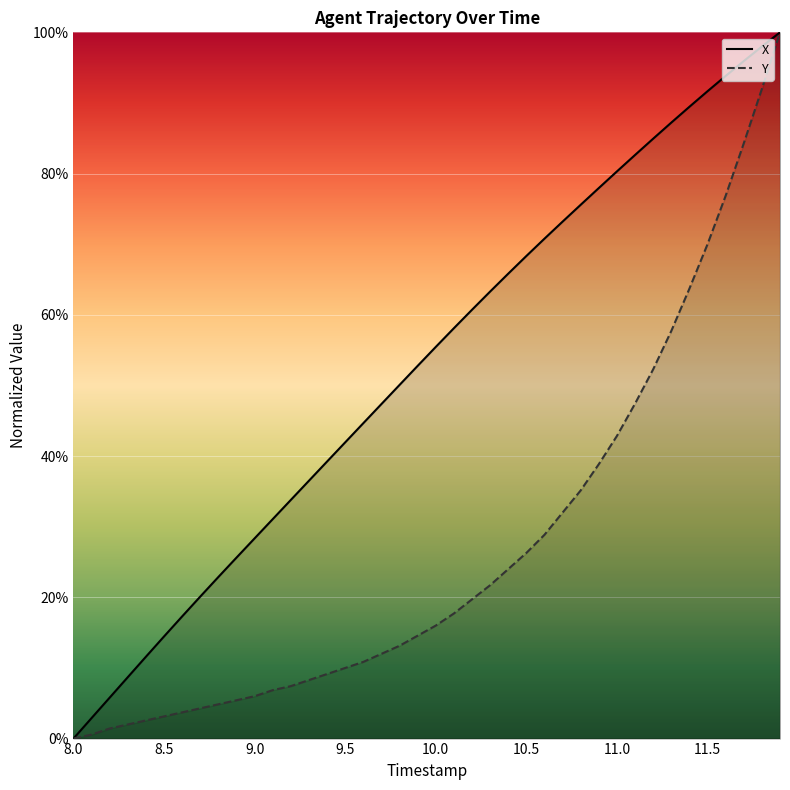

Which category has the lowest value across all series?

8.0